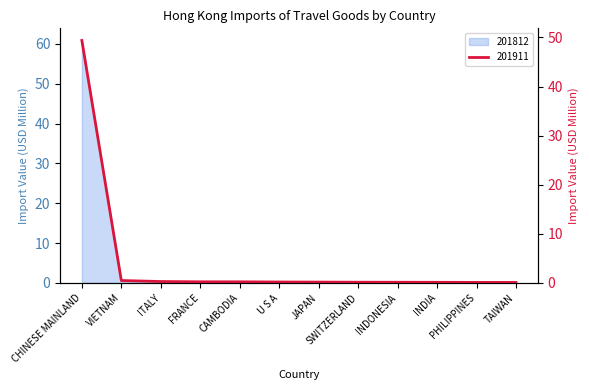

At PHILIPPINES, list the series in order from largest to smallest.

201911, 201812